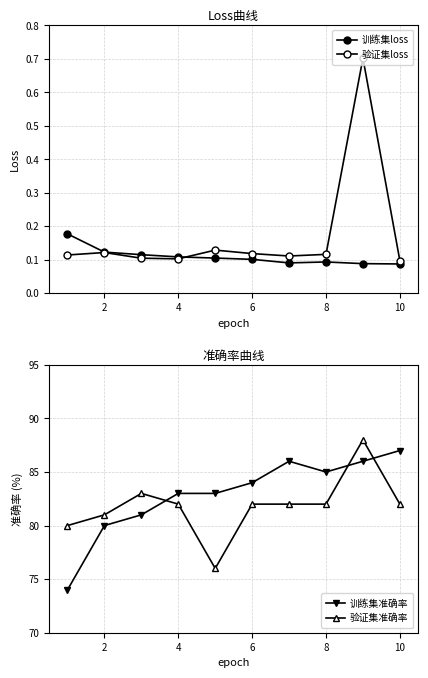

True or false: 训练集准确率 has a value of 128 at 6.

False